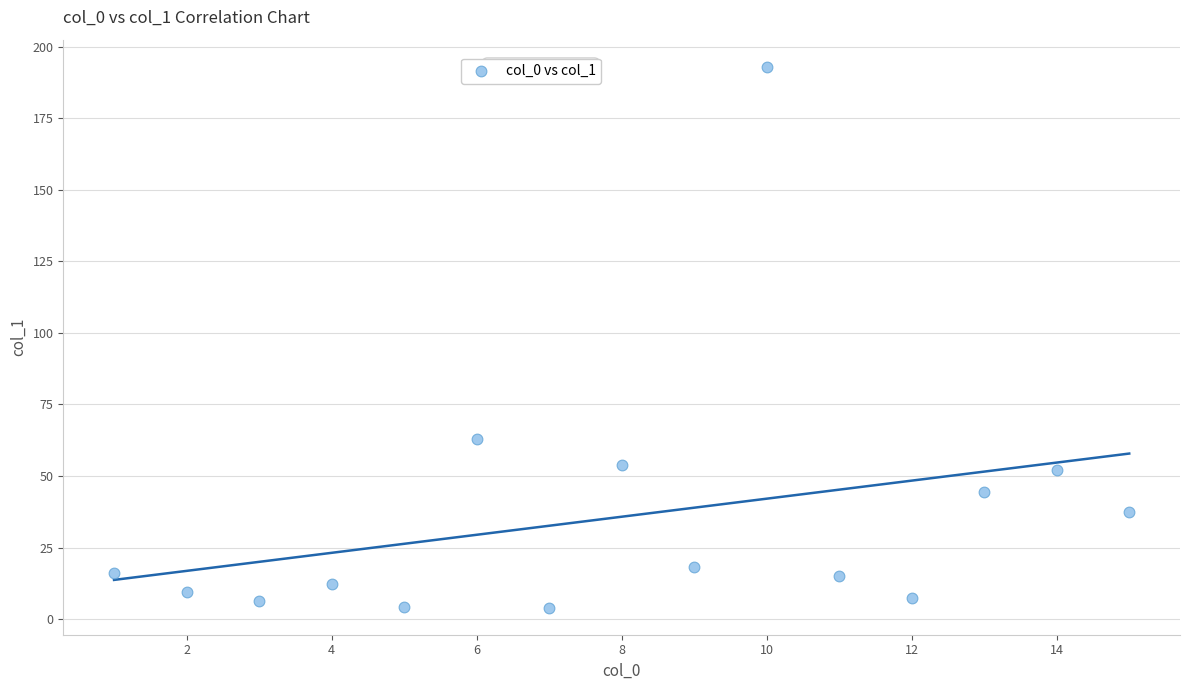

What Y value in the scatter plot is closest to 98?

62.8